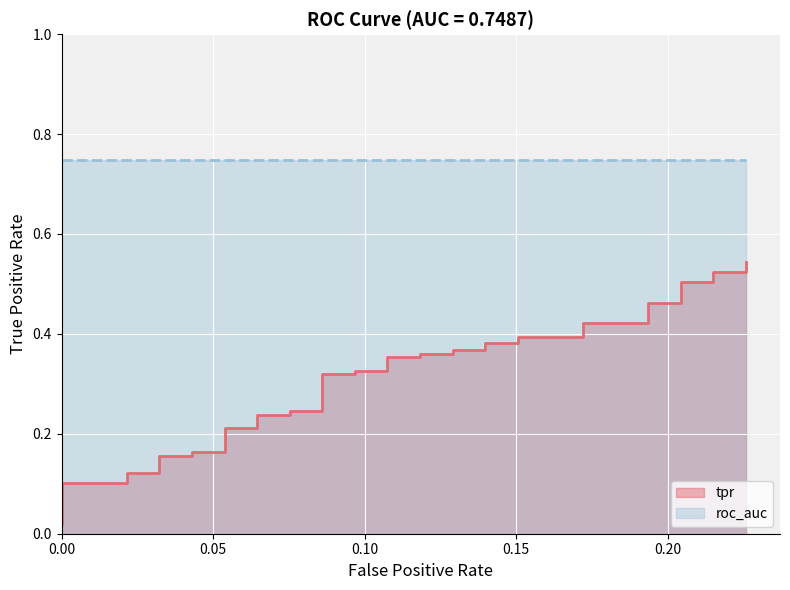

What value does the data have at 0.0967741935483871?

0.3